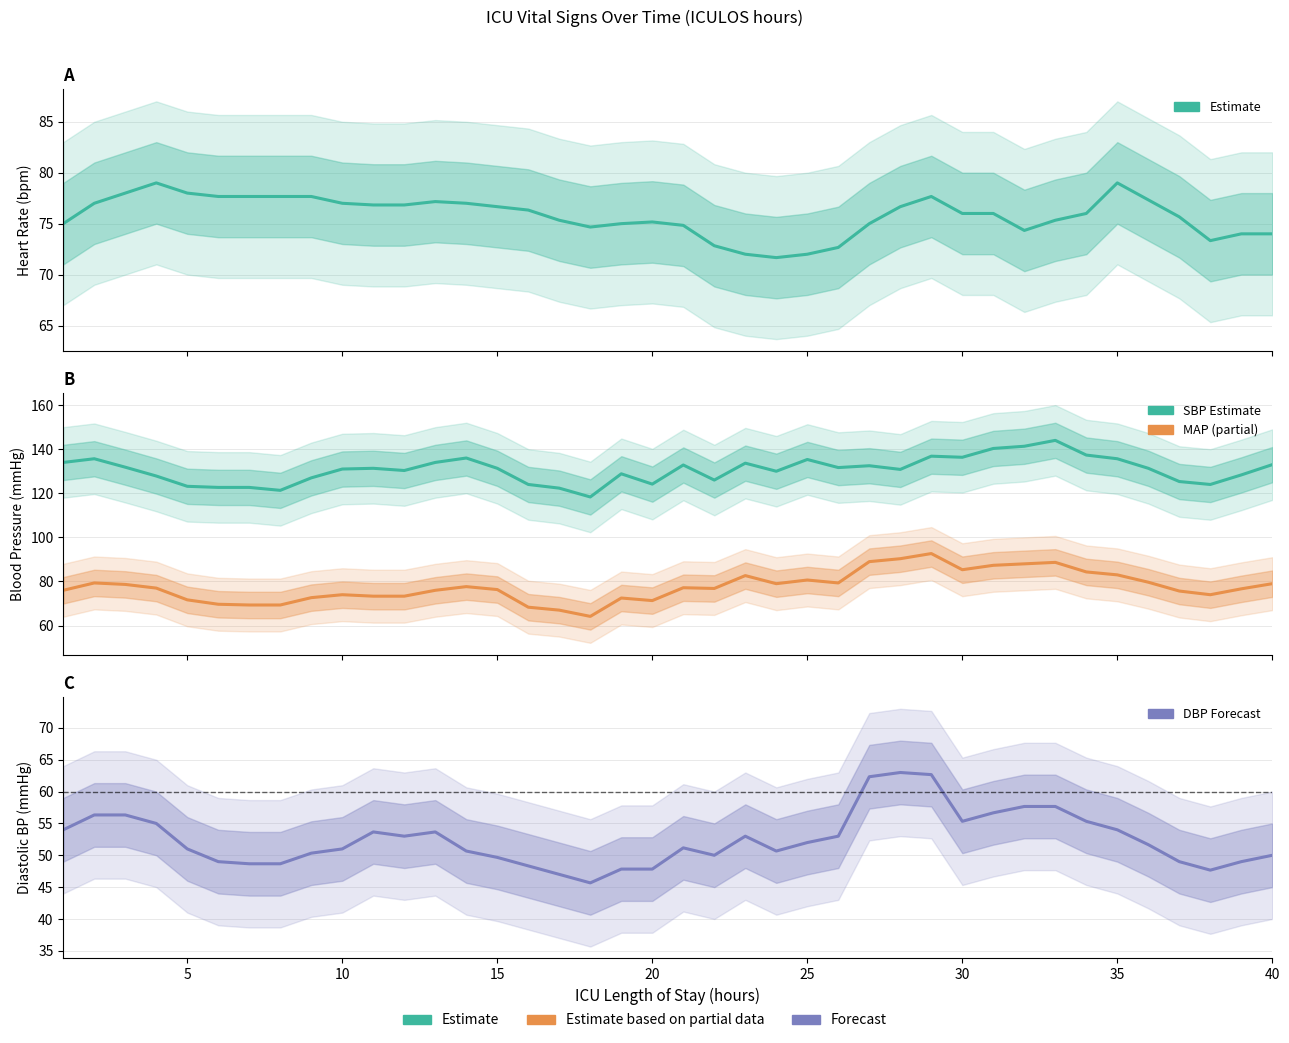

How many lines are shown in the chart?

4